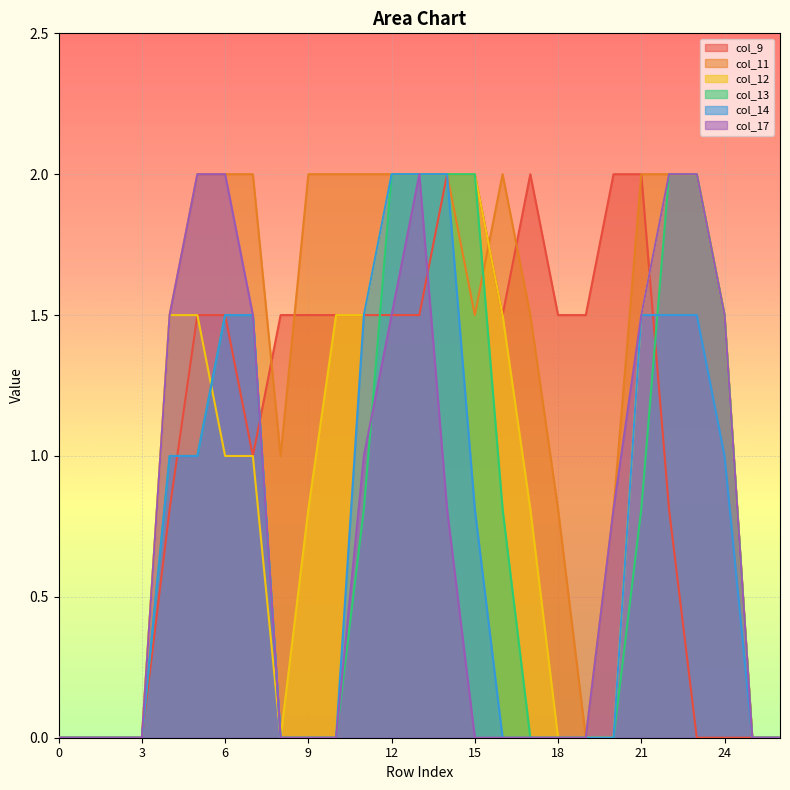

Between 3 and 11, which series saw the biggest shift?

col_11